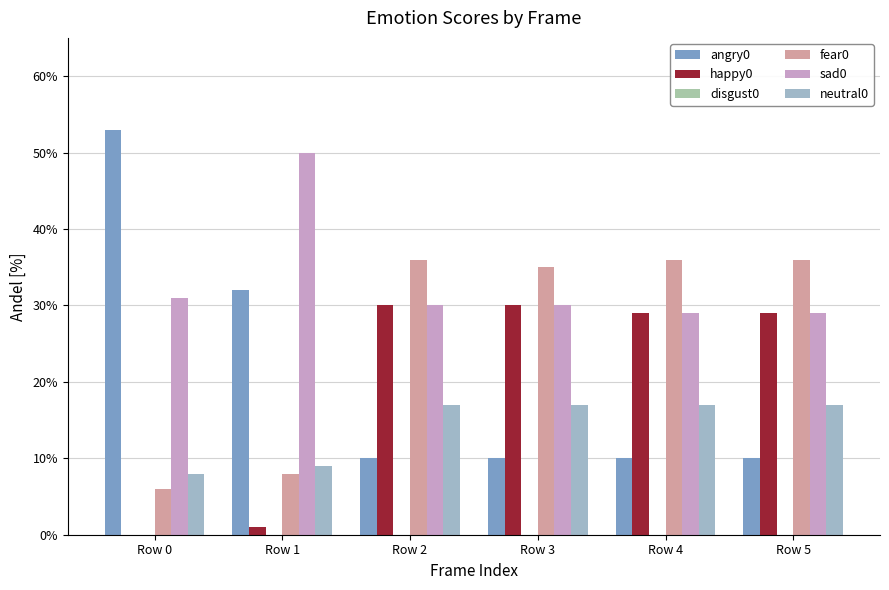

Which series changed the most between Row 0 and Row 1?

angry0